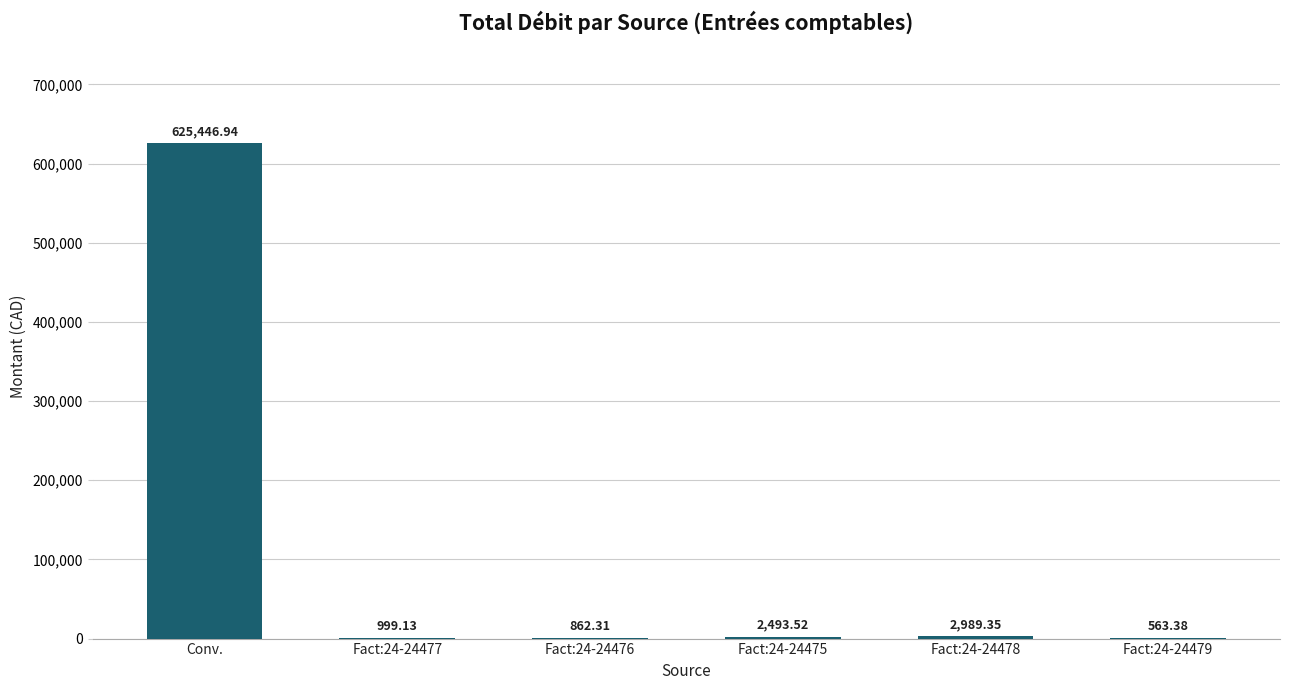

What is the average value?

105559.1